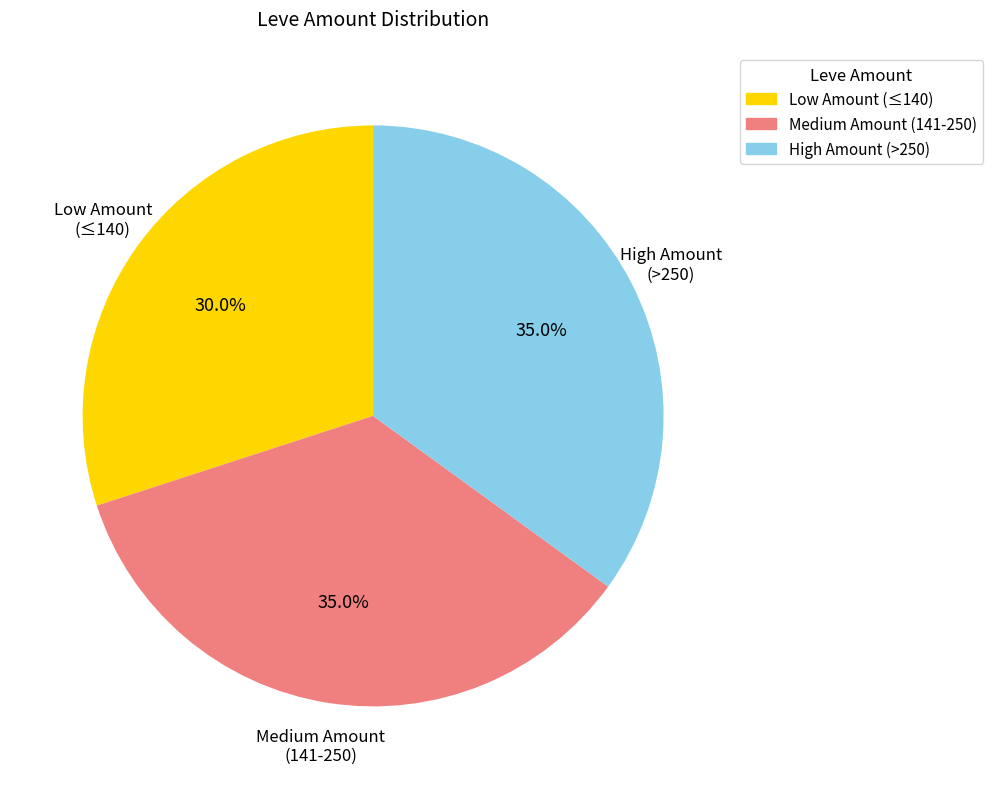

Does Medium Amount (141-250) account for over 50% of the chart?

No